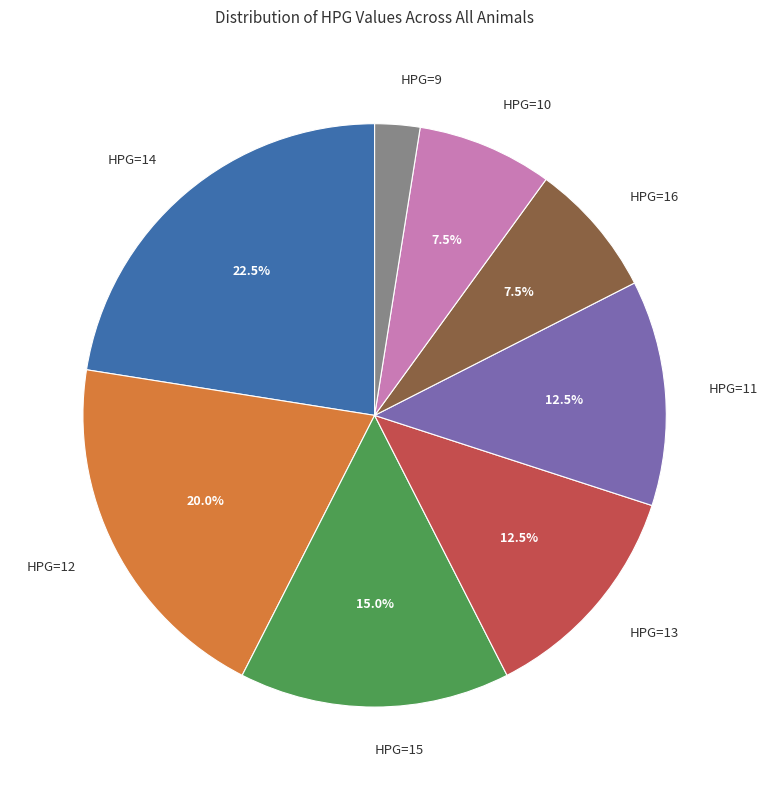

Which slice is the largest?

HPG=14